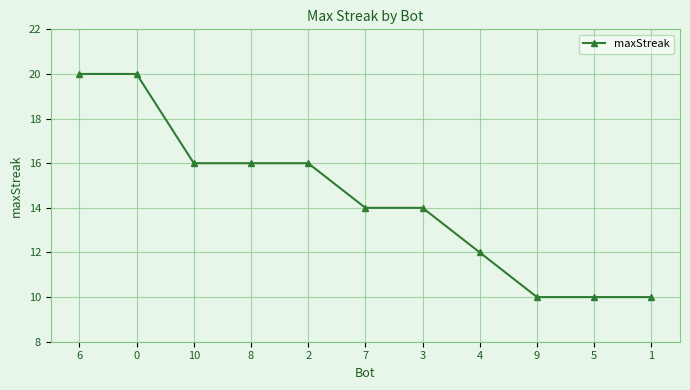

The chart shows a value of 28 at 8. True or false?

False